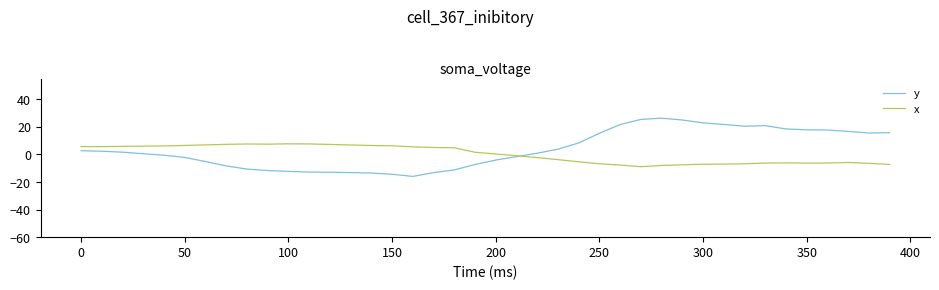

Rank the series by their maximum value, from highest to lowest.

y, x